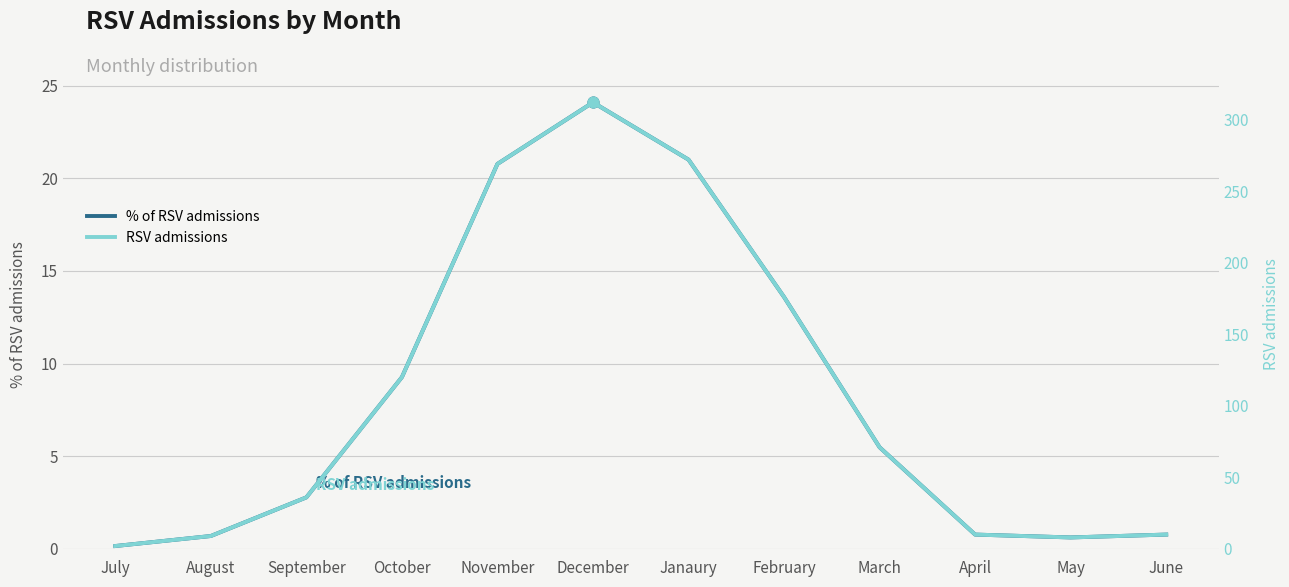

At which category is the sum across all series the highest?

December